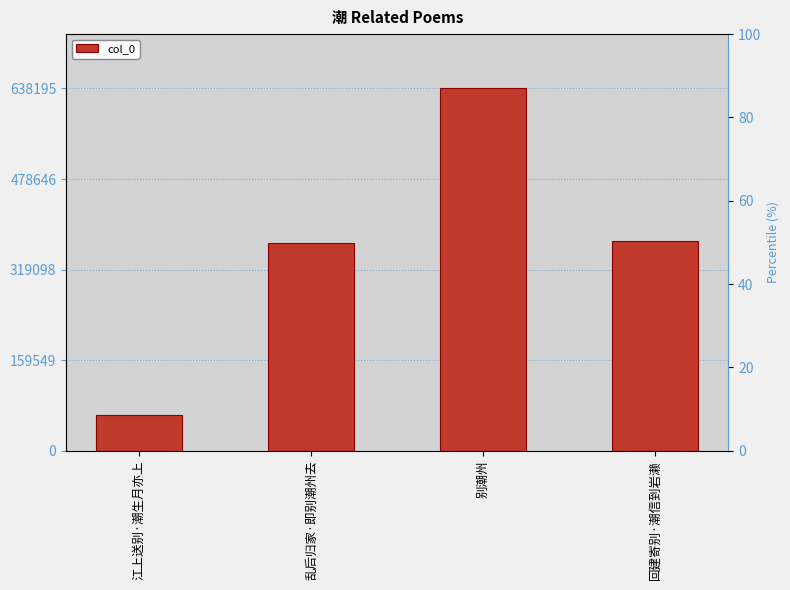

What is the value of the 4th bar from the left?

369484